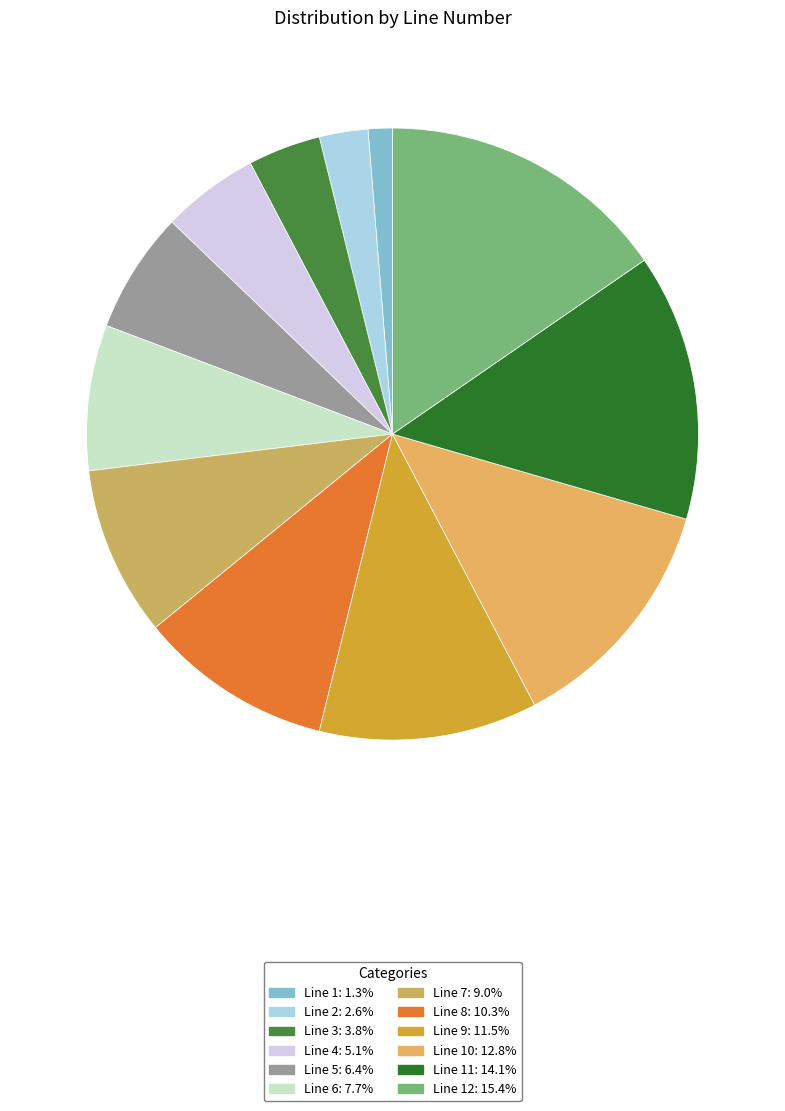

Which slice is the largest?

12